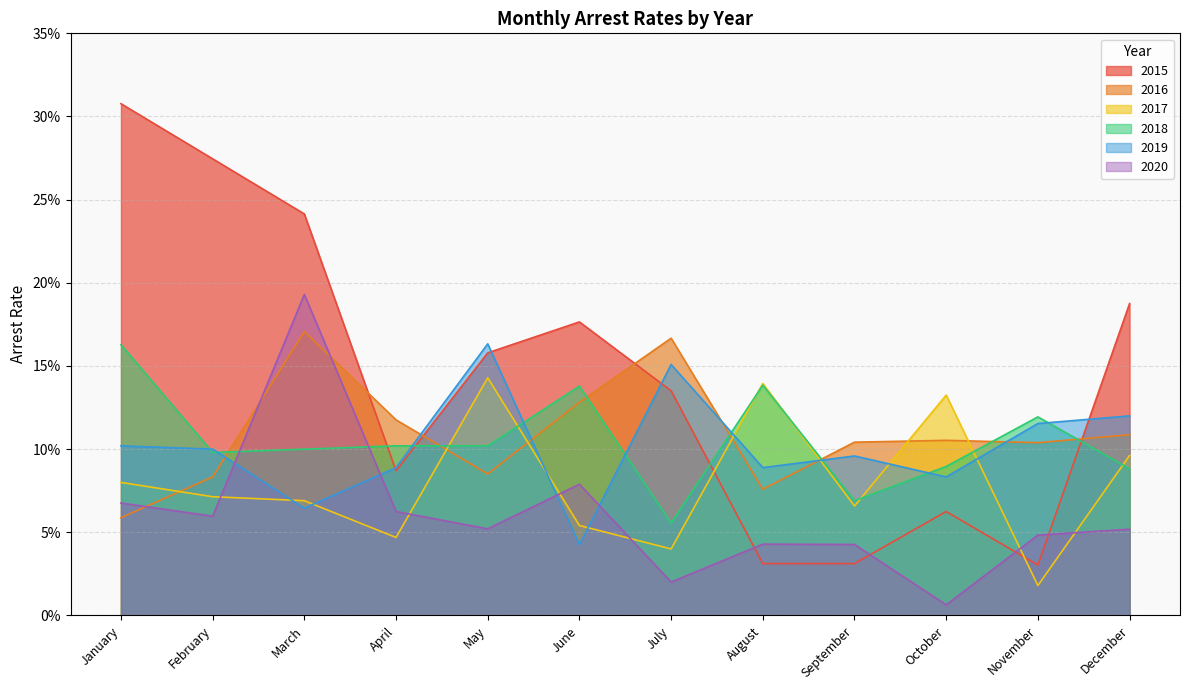

Reading right to left, what are all the values shown in this chart?

arrest_rate_2016: 0.1	0.1	0.1	0.1	0.1	0.2	0.1	0.1	0.1	0.2	0.1	0.1
arrest_rate_2017: 0.1	0.0	0.1	0.1	0.1	0.0	0.1	0.1	0.0	0.1	0.1	0.1
arrest_rate_2018: 0.1	0.1	0.1	0.1	0.1	0.1	0.1	0.1	0.1	0.1	0.1	0.2
arrest_rate_2019: 0.1	0.1	0.1	0.1	0.1	0.2	0.0	0.2	0.1	0.1	0.1	0.1
arrest_rate_2020: 0.1	0.0	0.0	0.0	0.0	0.0	0.1	0.1	0.1	0.2	0.1	0.1